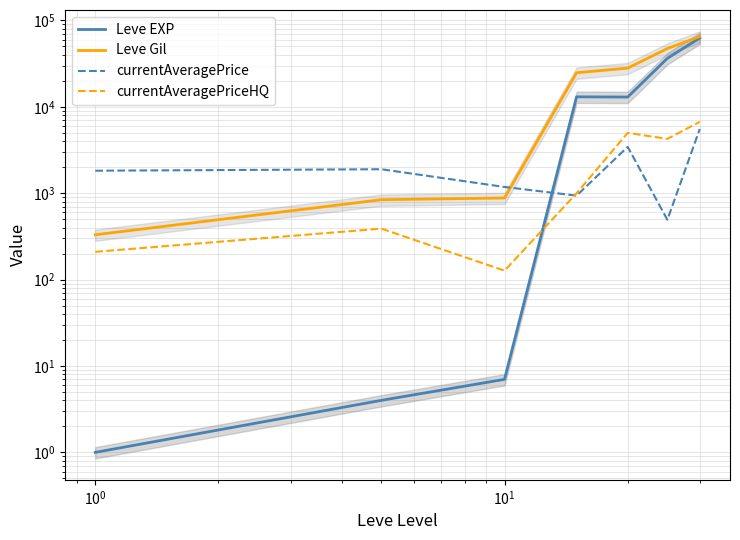

What is the value of the currentAveragePrice point at the 7th from the left?

5533.3